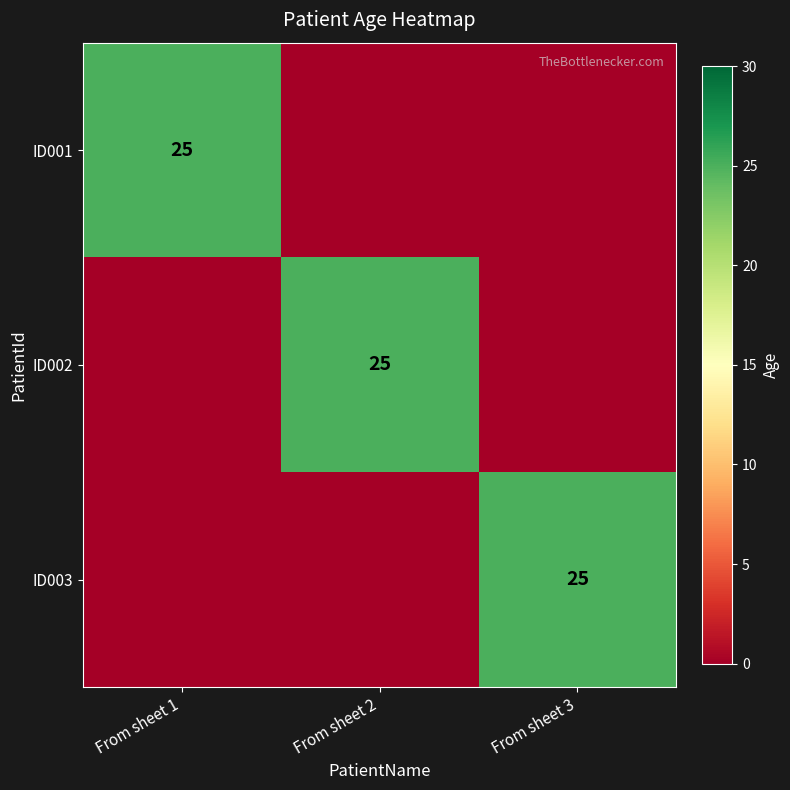

The value of ID001 at From sheet 1 is 15. True or false?

False